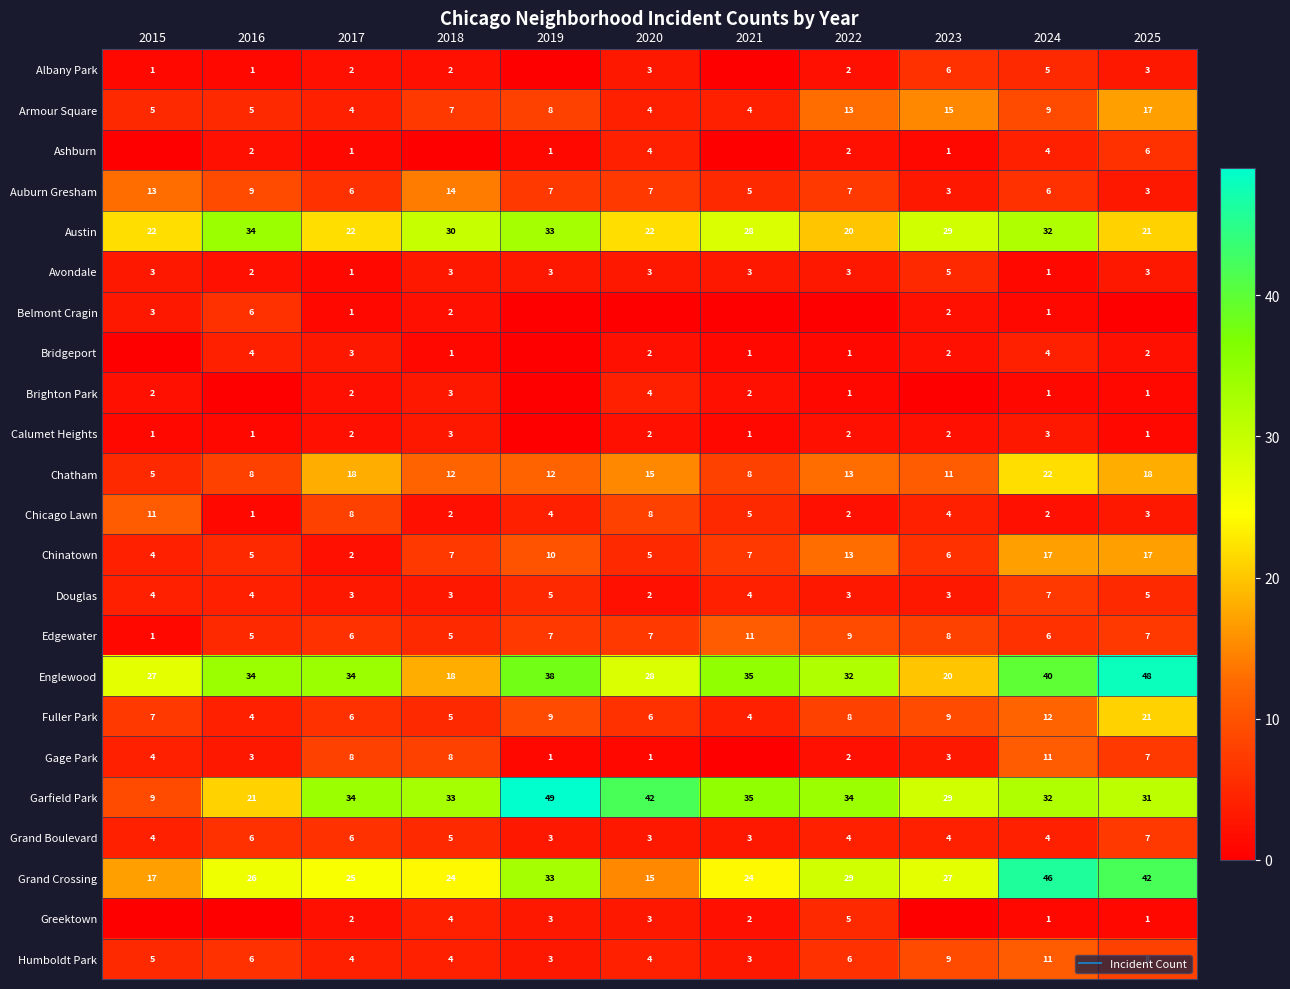

Which category has the highest value across all series?

2019